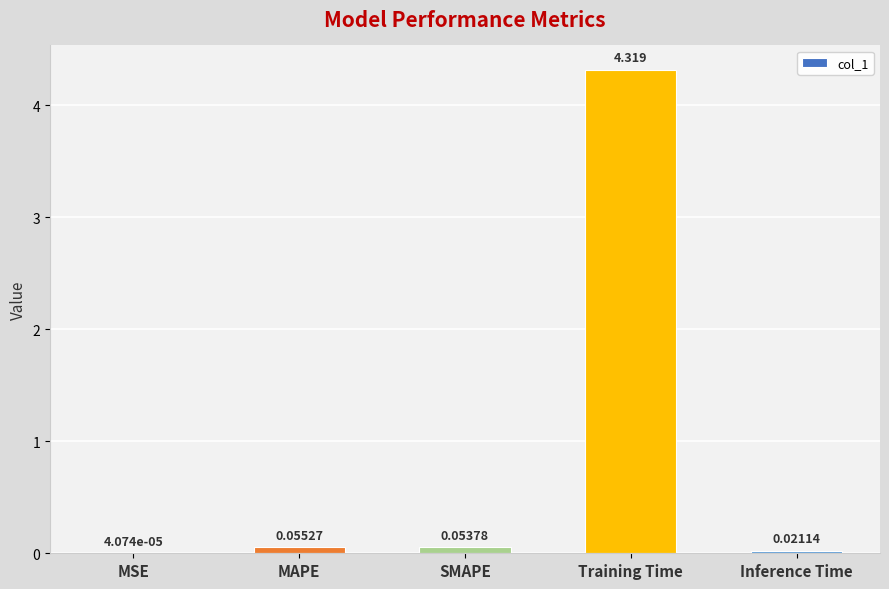

At which category does the chart reach its peak across all series?

Training Time